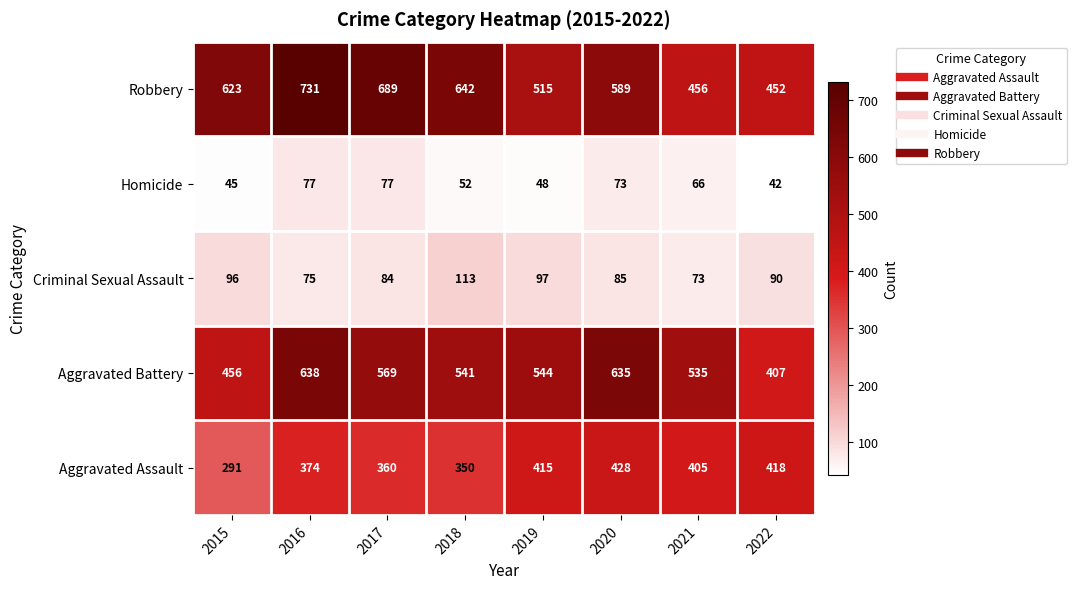

At which category does the chart reach its minimum across all series?

2022